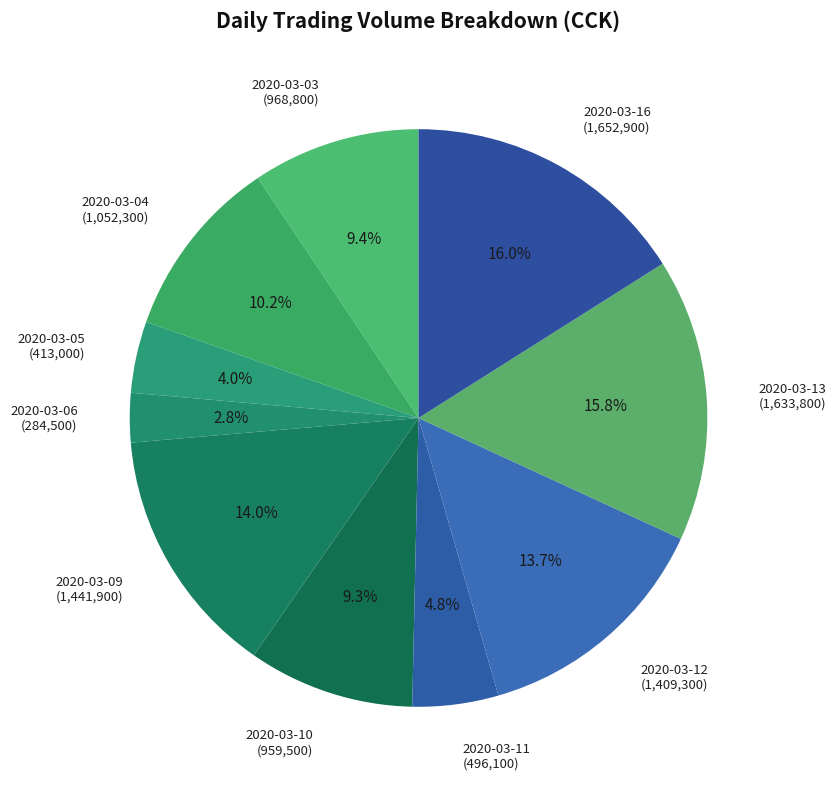

Which has a higher value, 2020-03-12 or 2020-03-06?

2020-03-12